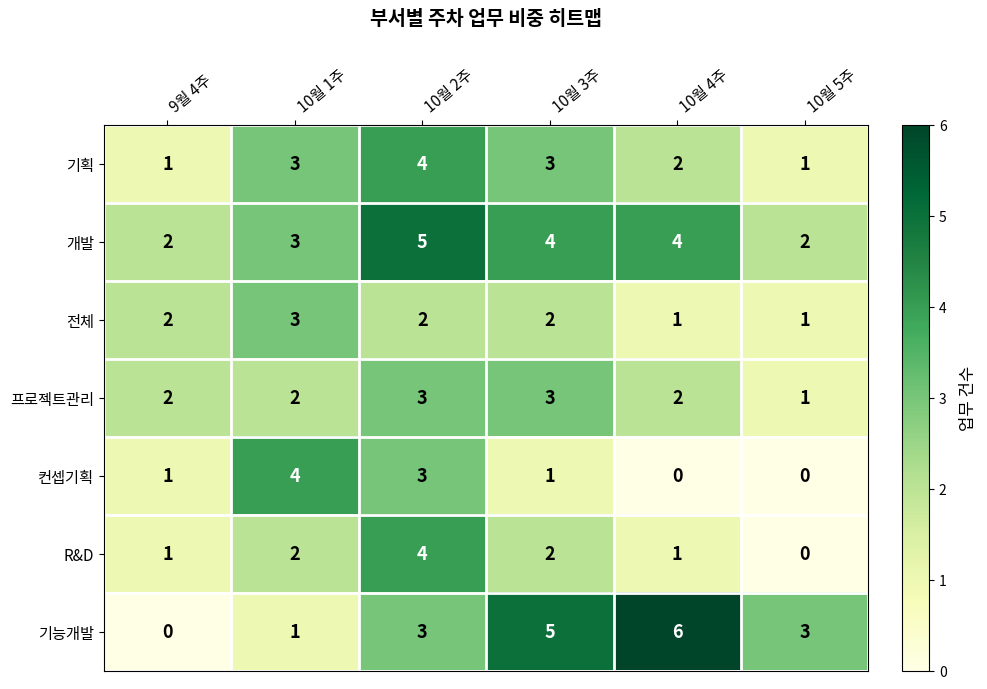

How many R&D values are between 1 and 2?

4